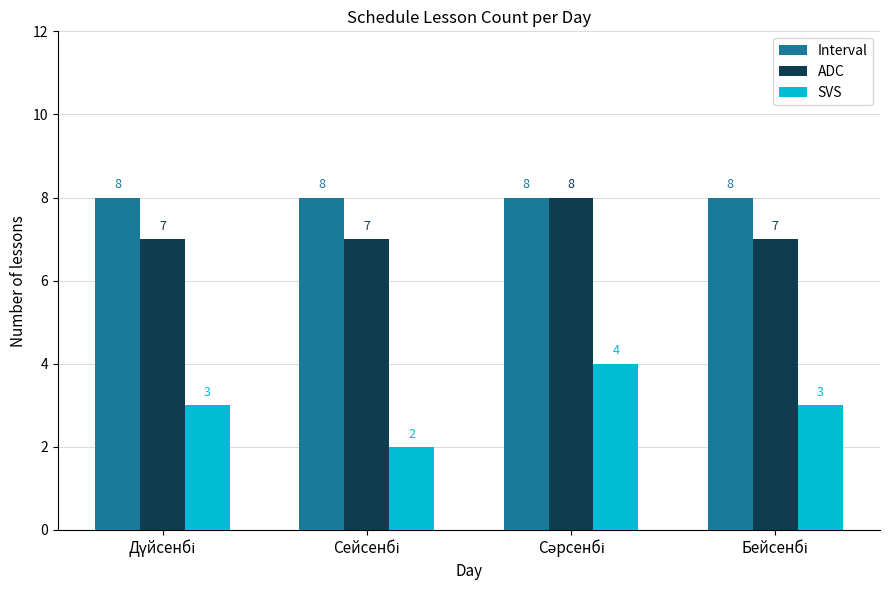

What is the sum of all Interval values?

32